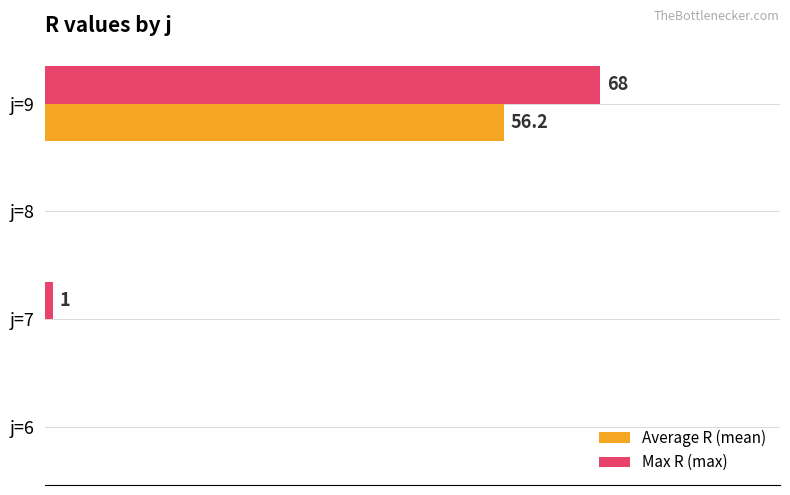

What are all the series names shown in the legend?

Average R (mean), Max R (max)